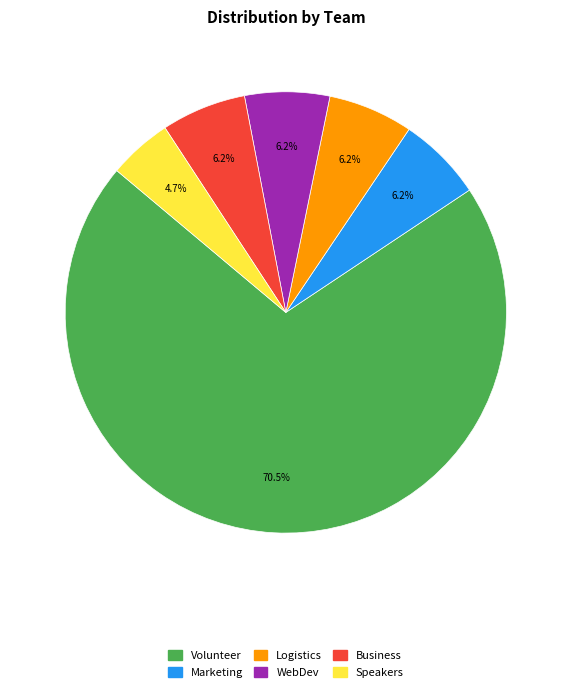

What percentage is the Marketing slice, to the nearest percent?

6%